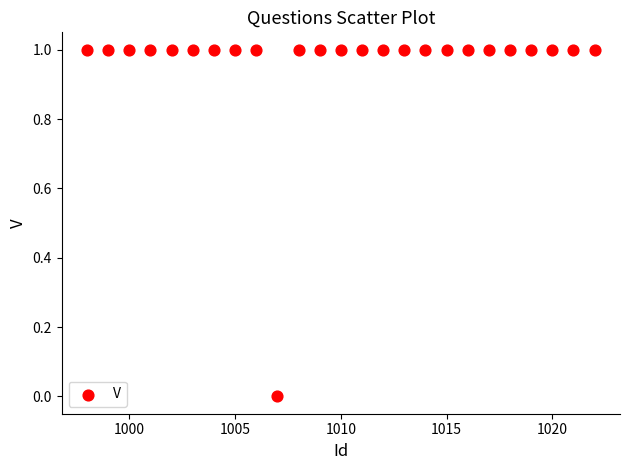

List the coordinates of all points as (X, Y) pairs, reading left to right.

(998, 1)  (999, 1)  (1000, 1)  (1001, 1)  (1002, 1)  (1003, 1)  (1004, 1)  (1005, 1)  (1006, 1)  (1007, 0)  (1008, 1)  (1009, 1)  (1010, 1)  (1011, 1)  (1012, 1)  (1013, 1)  (1014, 1)  (1015, 1)  (1016, 1)  (1017, 1)  (1018, 1)  (1019, 1)  (1020, 1)  (1021, 1)  (1022, 1)